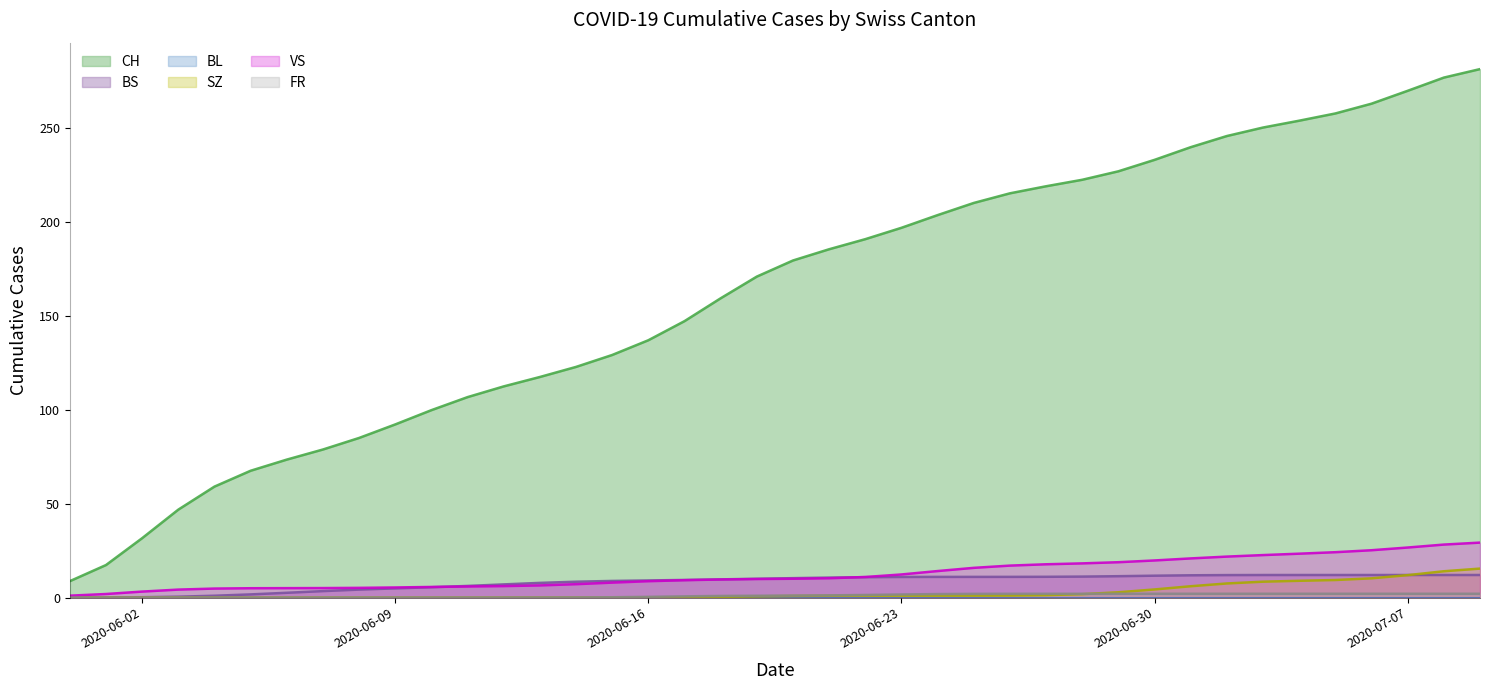

Is it true that FR equals 0.0 at 2020-06-12?

True